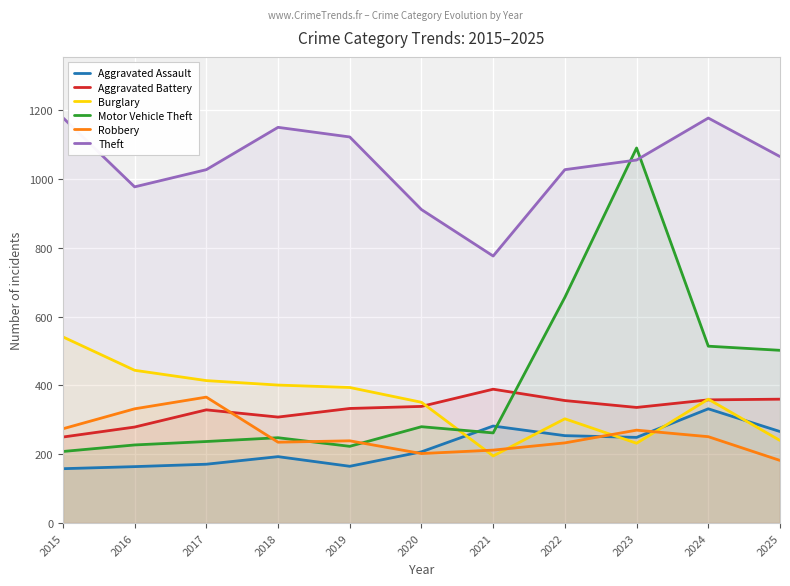

Reading right to left, list all the values displayed in this chart.

Aggravated Assault: 2025=266	2024=332	2023=249	2022=254	2021=282	2020=207	2019=165	2018=193	2017=171	2016=164	2015=158
Aggravated Battery: 2025=360	2024=358	2023=336	2022=356	2021=389	2020=339	2019=333	2018=308	2017=329	2016=279	2015=250
Burglary: 2025=240	2024=360	2023=232	2022=303	2021=195	2020=351	2019=394	2018=401	2017=414	2016=444	2015=541
Motor Vehicle Theft: 2025=502	2024=514	2023=1090	2022=656	2021=262	2020=280	2019=223	2018=248	2017=237	2016=227	2015=208
Robbery: 2025=182	2024=251	2023=270	2022=233	2021=212	2020=202	2019=239	2018=235	2017=366	2016=332	2015=274
Theft: 2025=1065	2024=1177	2023=1055	2022=1027	2021=776	2020=911	2019=1122	2018=1150	2017=1027	2016=977	2015=1178